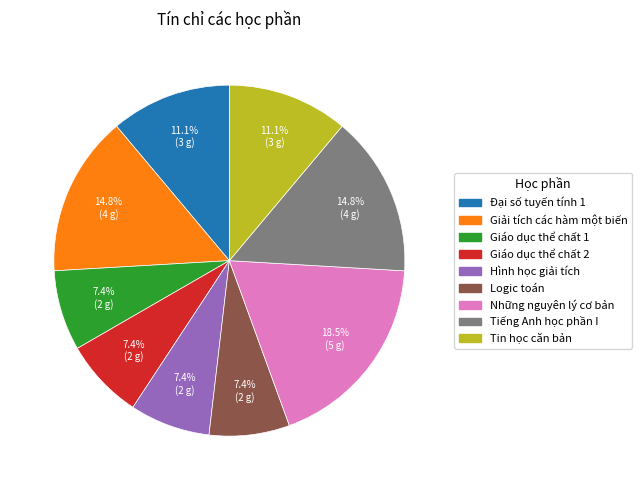

What percentage is NOT represented by Tin học căn bản?

88.9%